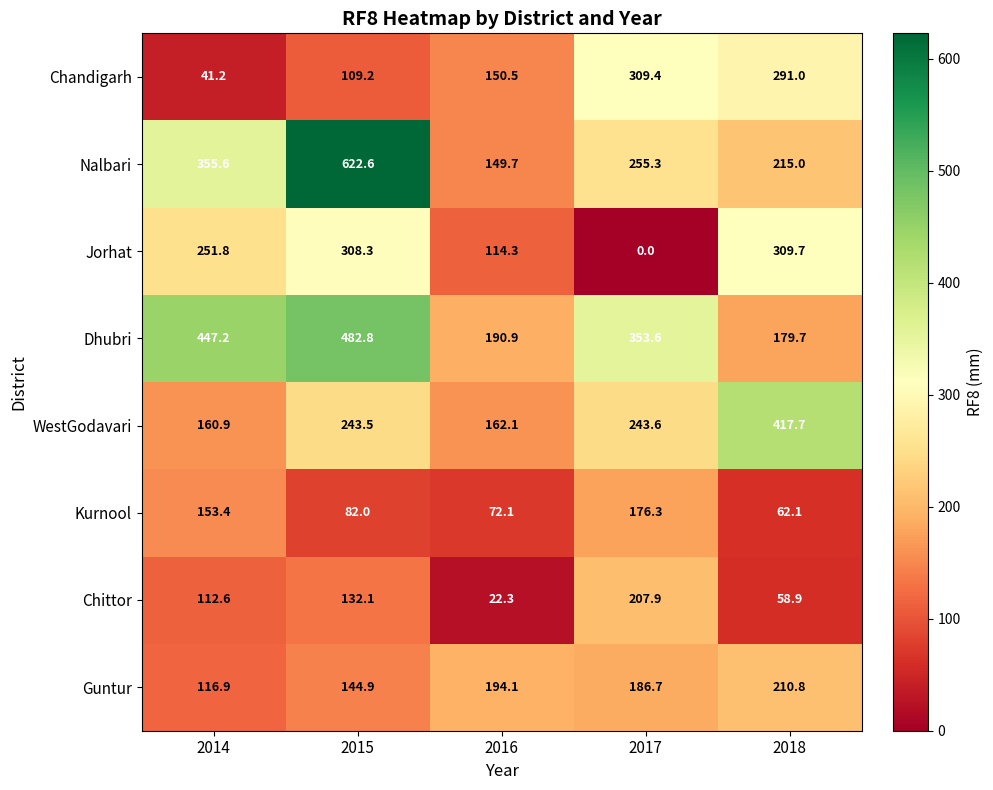

What is the average value of the Chandigarh series?

180.3